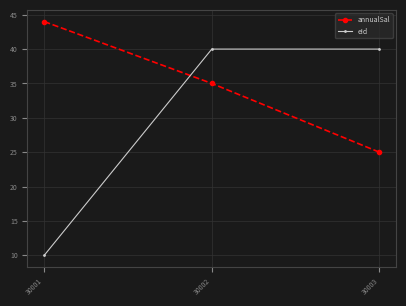

Where does the eId series first go above 39?

30002